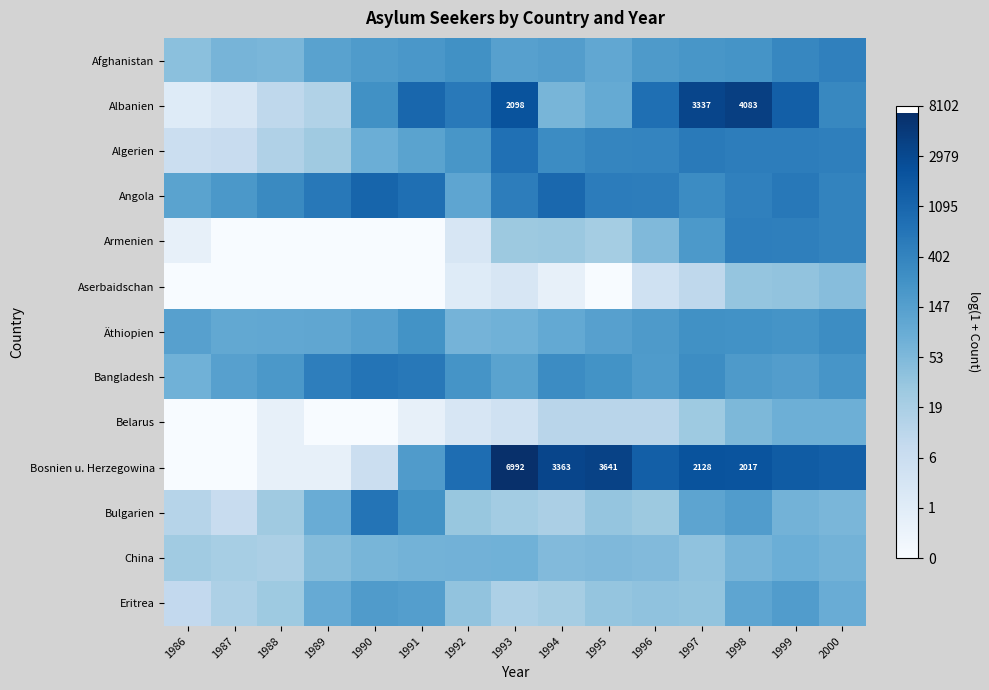

Count the number of data series in this chart.

13